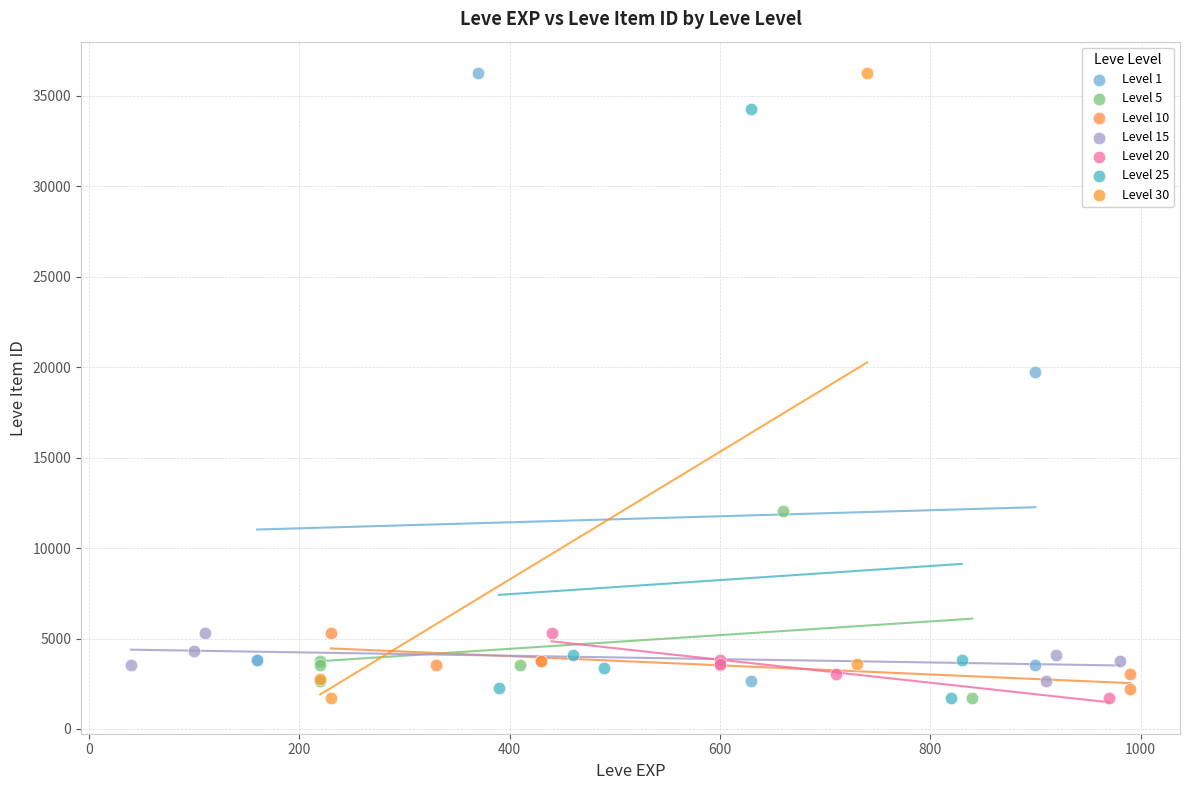

What are all the series names shown in the legend?

Level 1, Level 5, Level 10, Level 15, Level 20, Level 25, Level 30